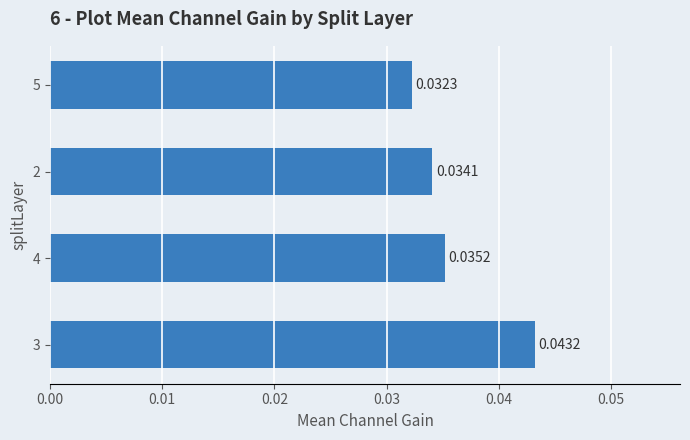

Rank the categories by value from highest to lowest.

3, 4, 2, 5